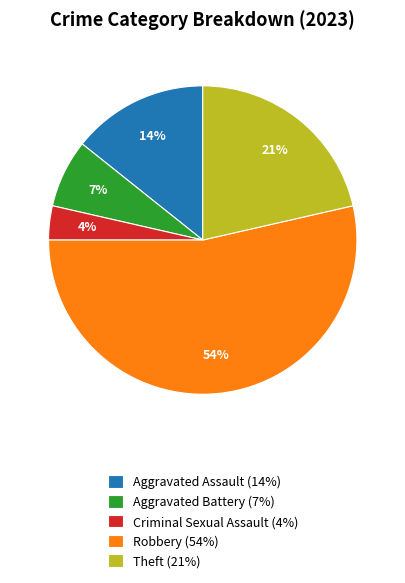

What is the smallest slice in the pie chart?

Criminal Sexual Assault